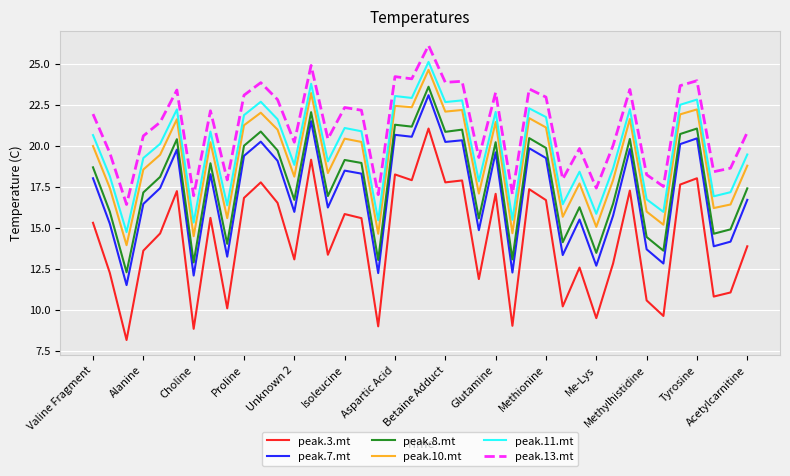

Which series has the largest range (max minus min)?

peak.3.mt